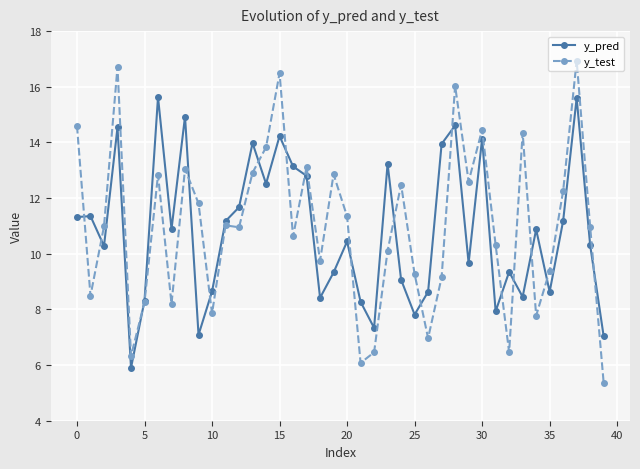

Rank the series by their average value, from highest to lowest.

y_test, y_pred